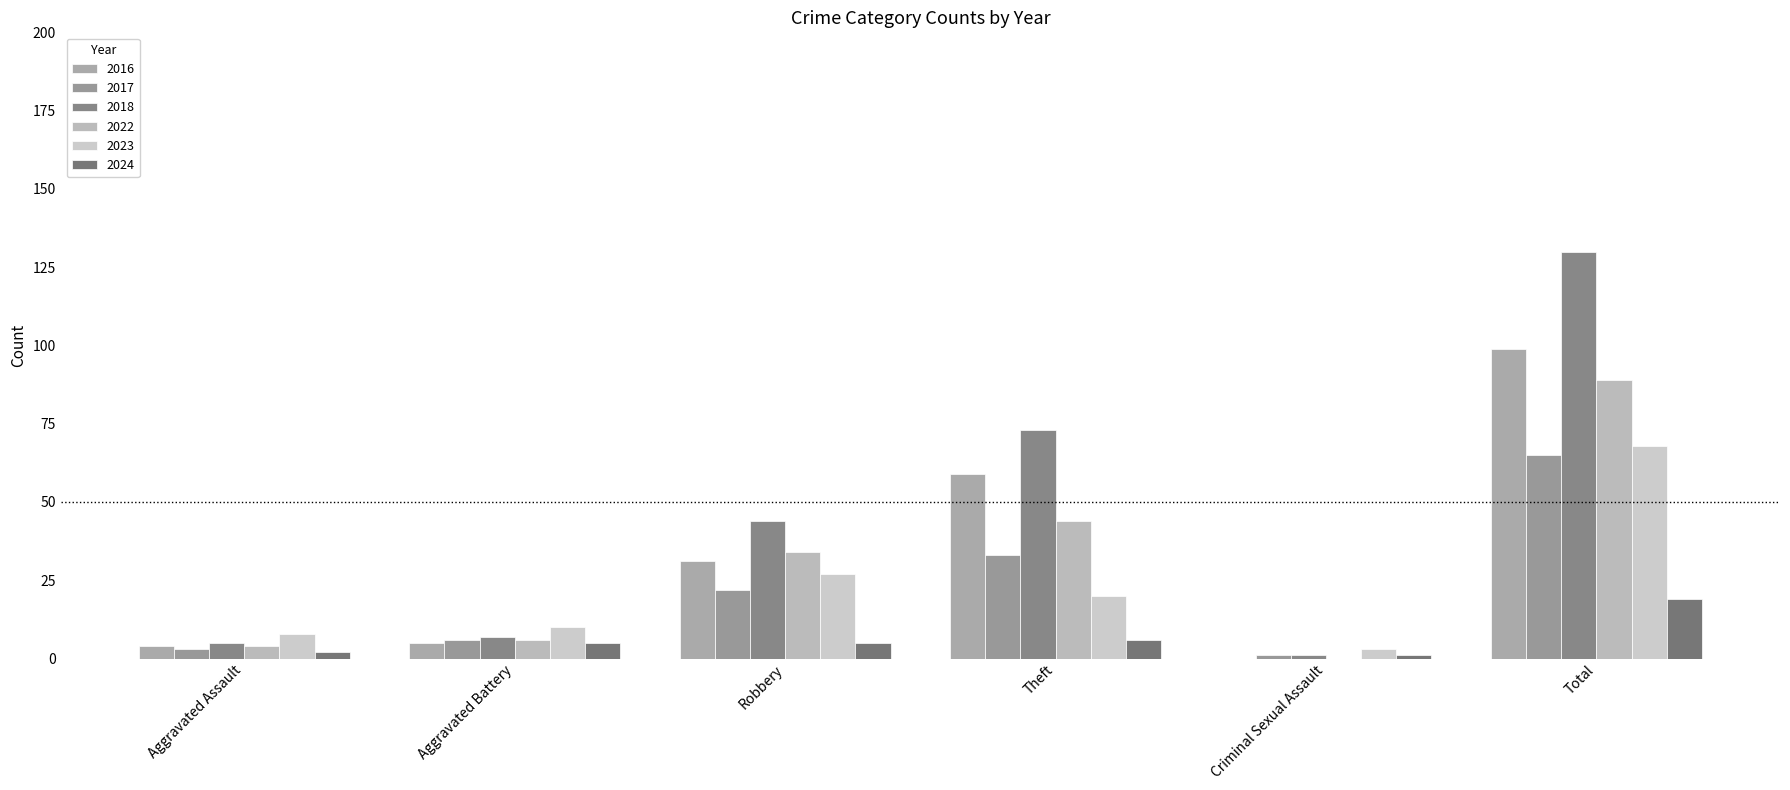

Count the number of data series in this chart.

6